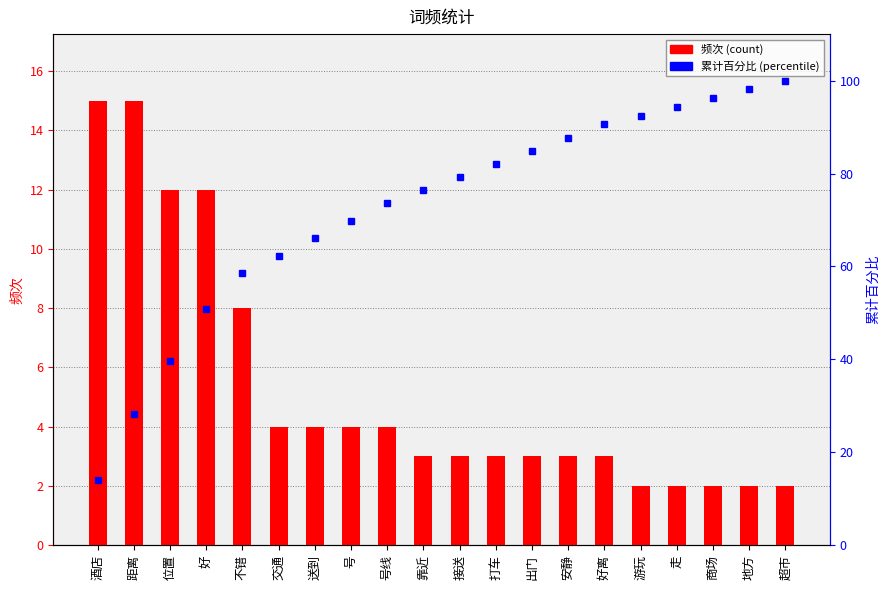

What is the difference between the 累计百分比 values at 好 and 号线?

22.6